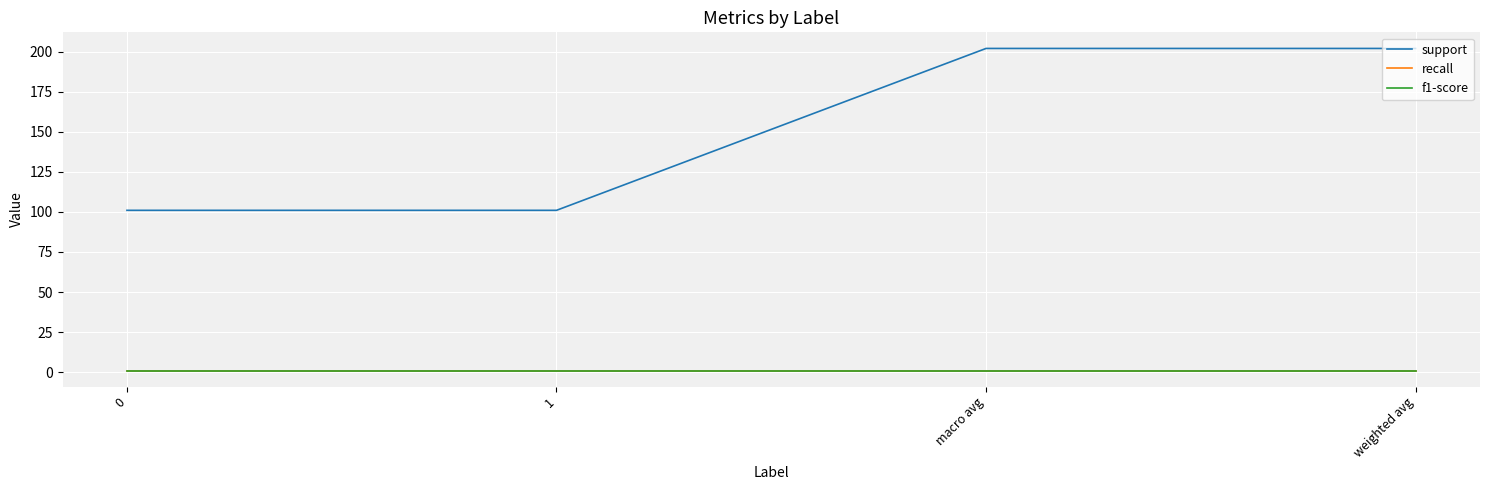

Which series has the largest total across all categories?

support